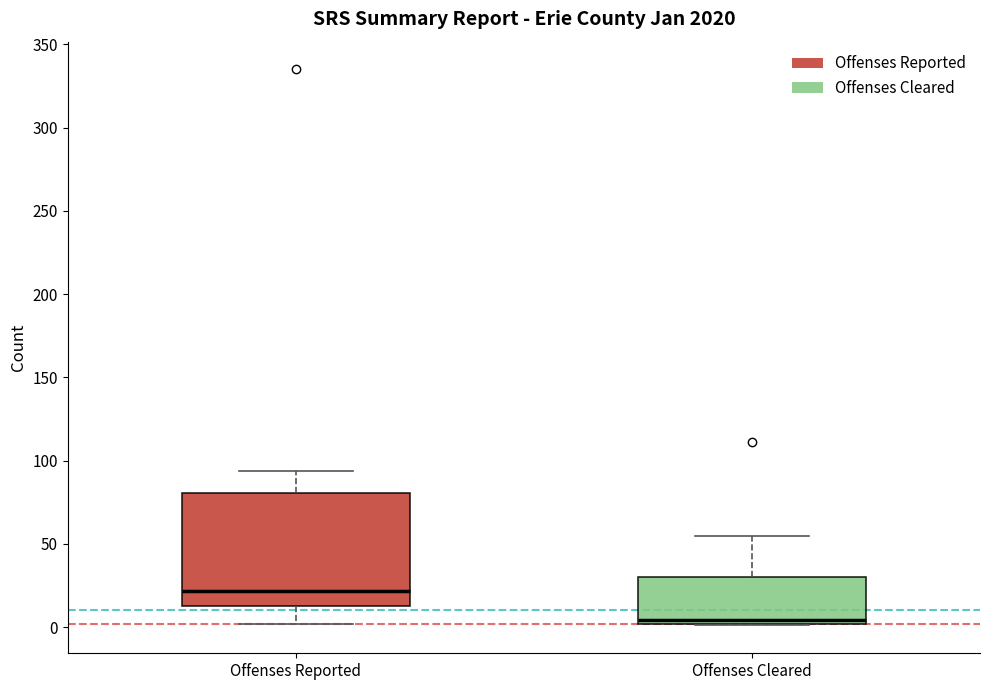

Reading left to right, read every box against the y-axis: the position of its median line, the range the box covers, and the ends of its whiskers. The values are not printed on the chart, so give them approximately, as read against the axis.

Offenses Reported: median 20, box 15 to 80, whiskers 0 to 95
Offenses Cleared: median 5, box 0 to 30, whiskers 0 to 55